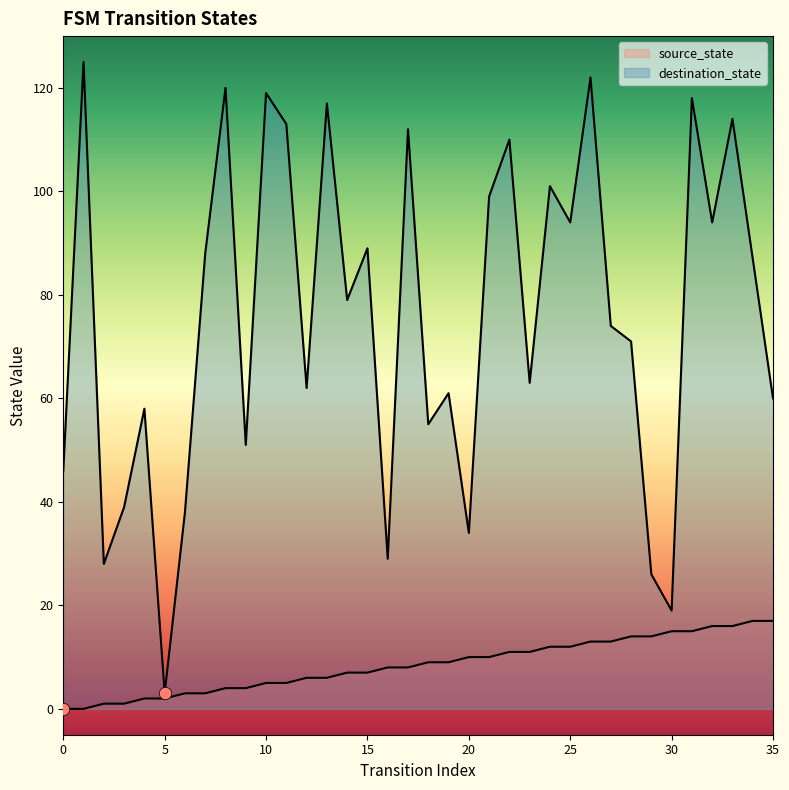

Which series has the widest spread of Y values?

destination_state